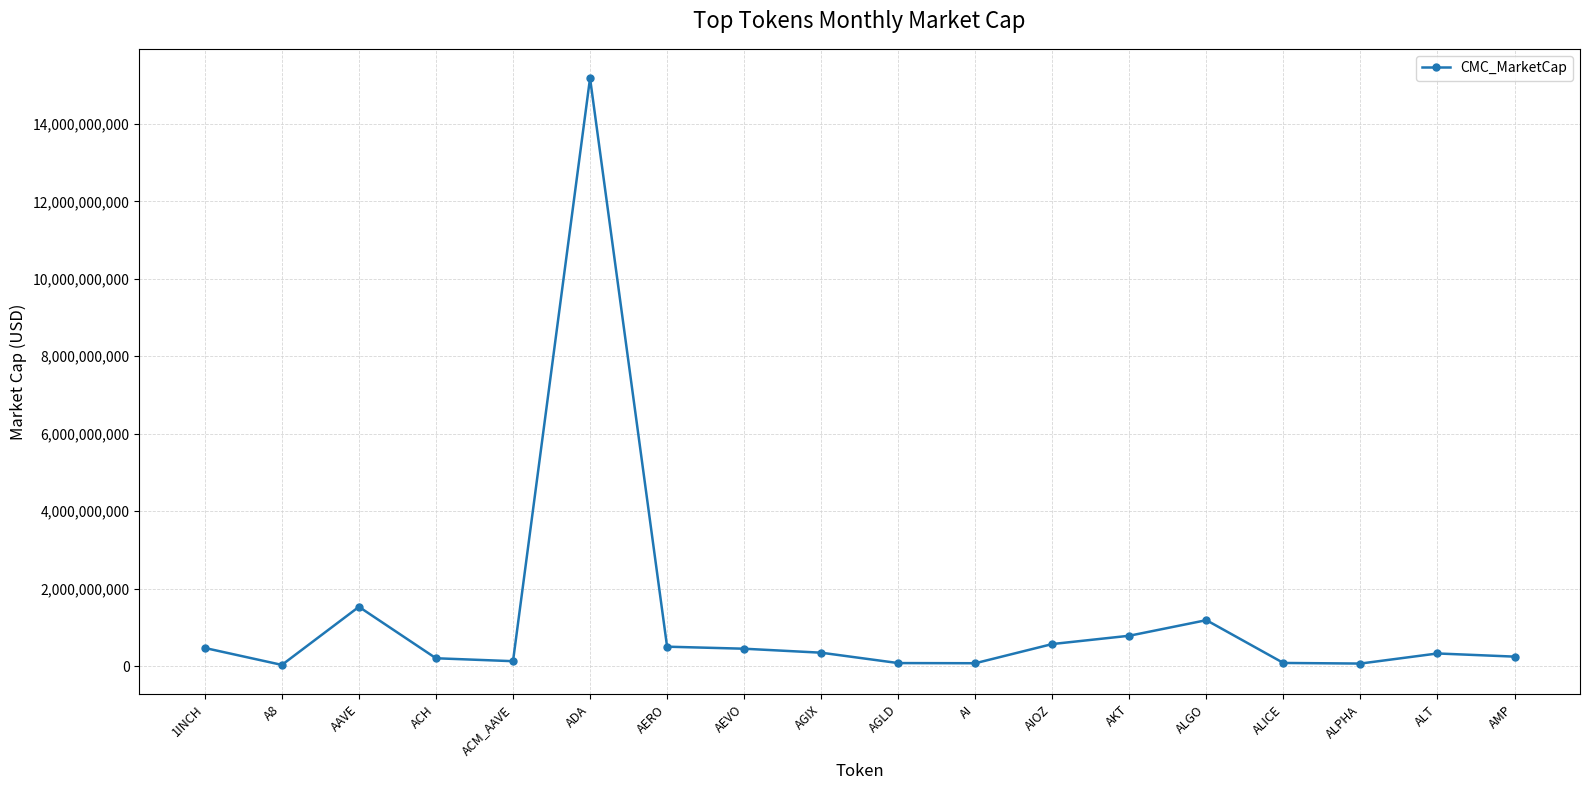

Is it true that the value at AERO is 499918177.4?

True